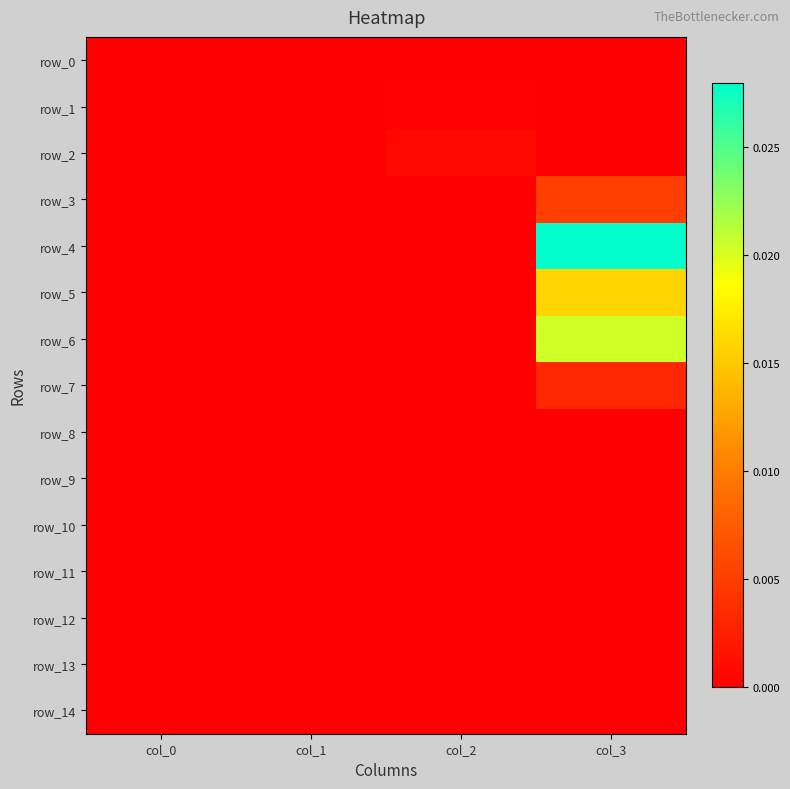

Which label corresponds to the smallest value in the chart?

col_0